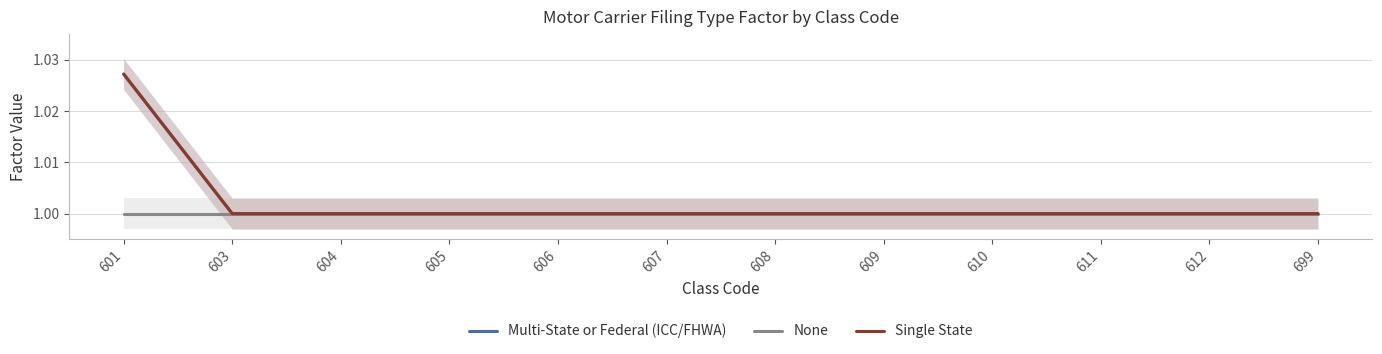

Reading left to right, transcribe all the data shown in this chart.

Multi-State or Federal (ICC/FHWA): 1.0	1.0	1.0	1.0	1.0	1.0	1.0	1.0	1.0	1.0	1.0	1.0
None: 1.0	1.0	1.0	1.0	1.0	1.0	1.0	1.0	1.0	1.0	1.0	1.0
Single State: 1.0	1.0	1.0	1.0	1.0	1.0	1.0	1.0	1.0	1.0	1.0	1.0